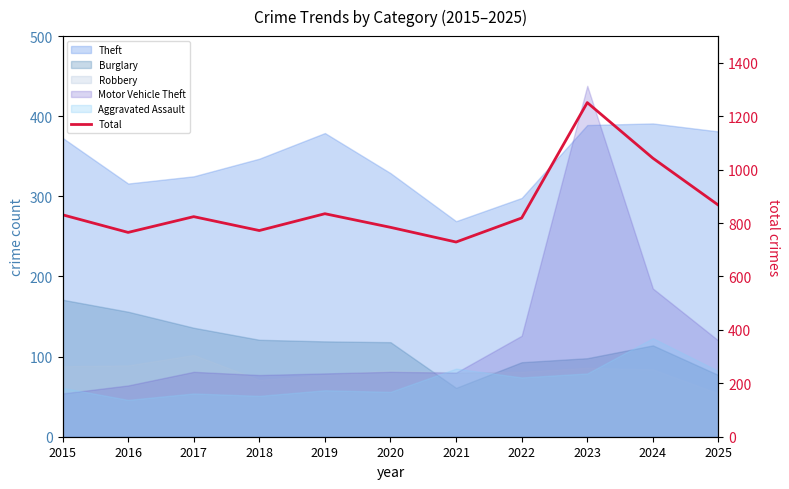

Which has a higher value, 2017 or 2019?

2019